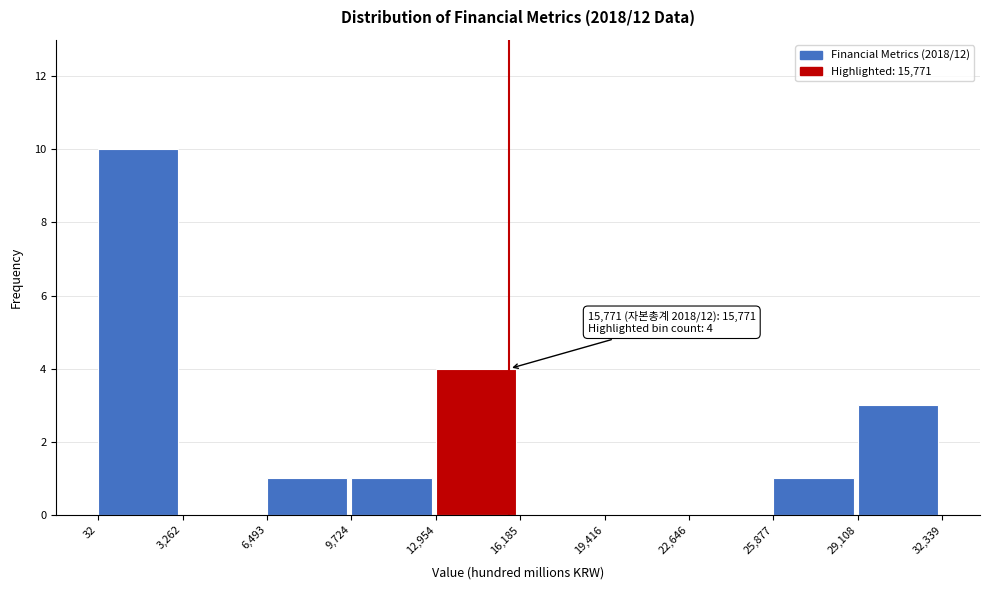

Which range on the x-axis has the tallest bar?

32 to 3,262